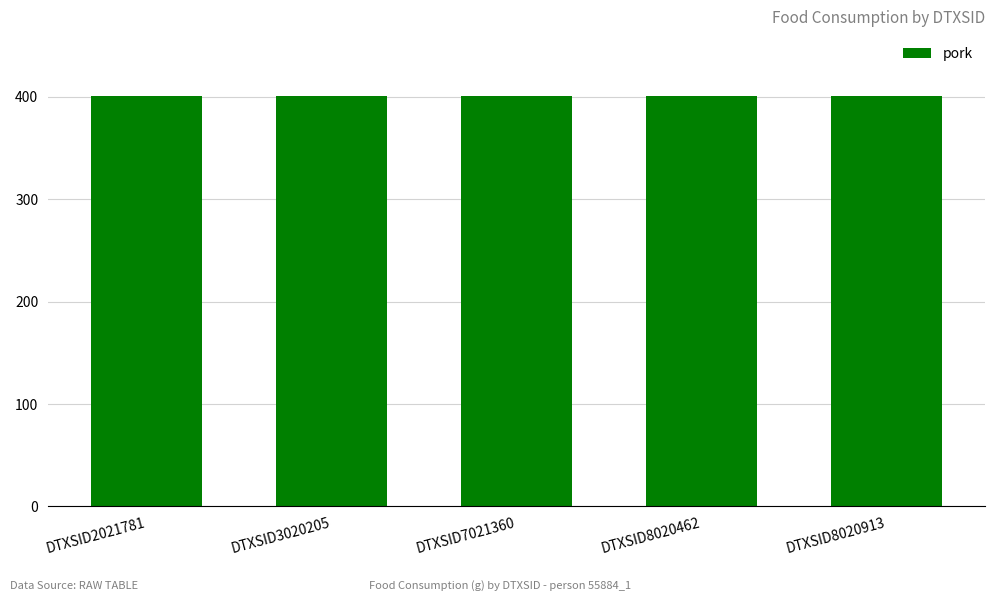

Which series has the largest total across all categories?

pork